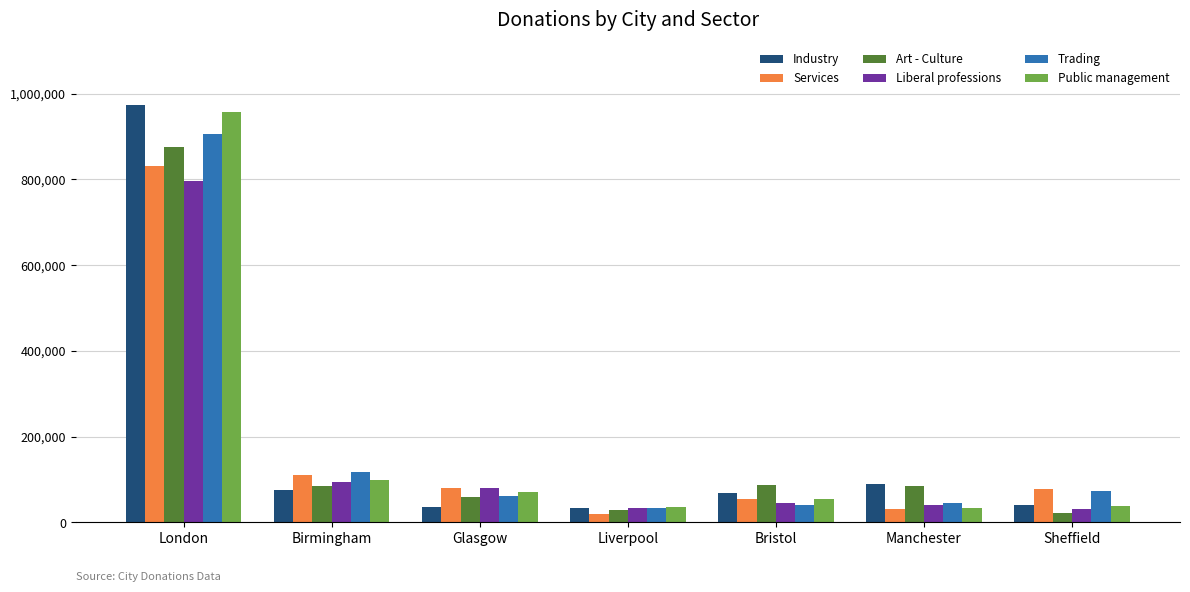

What is the maximum value shown in the chart?

973150